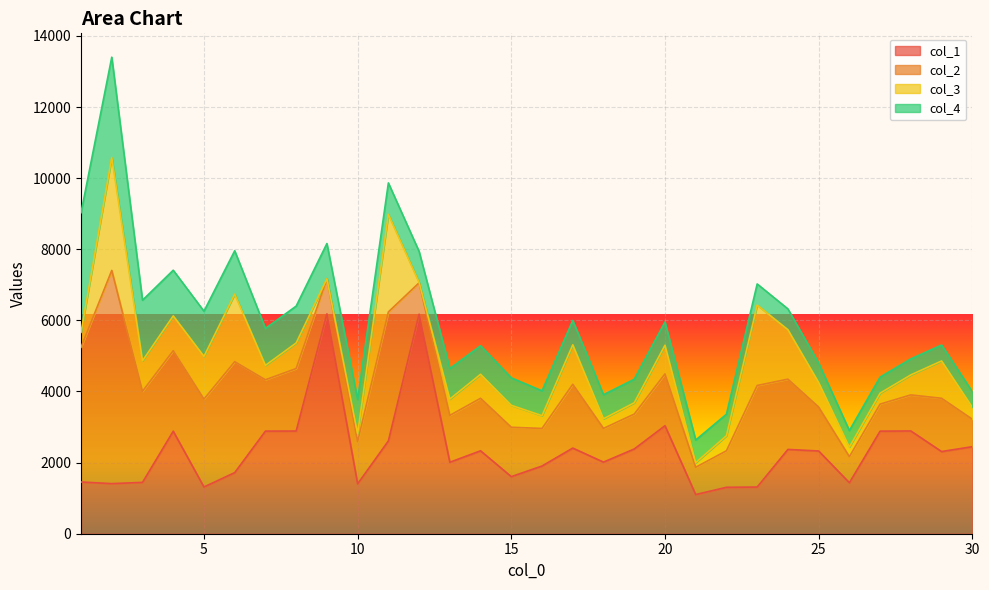

What is the total value across all series at 12?

7939